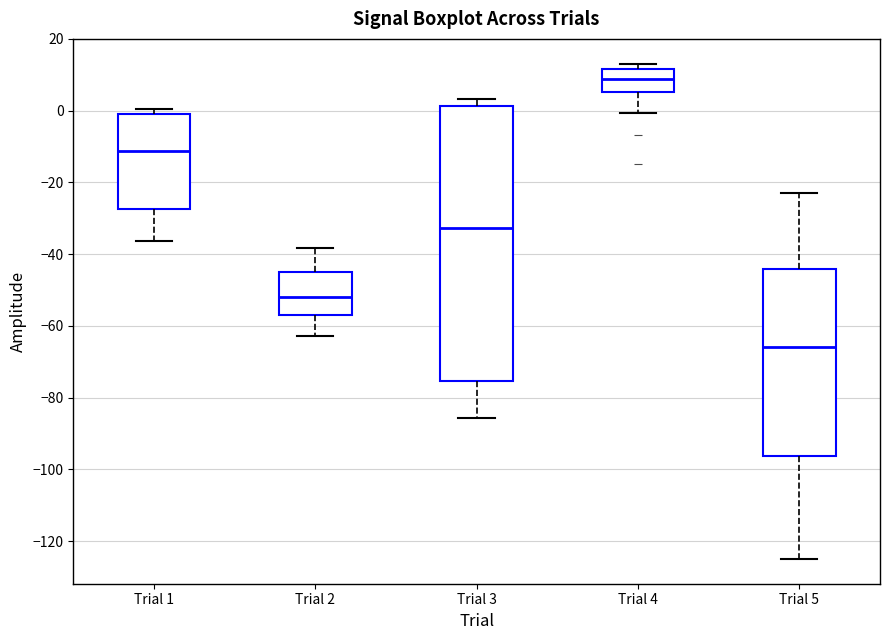

Comparing the boxes themselves (not the whiskers), which one is the tallest?

Trial 3